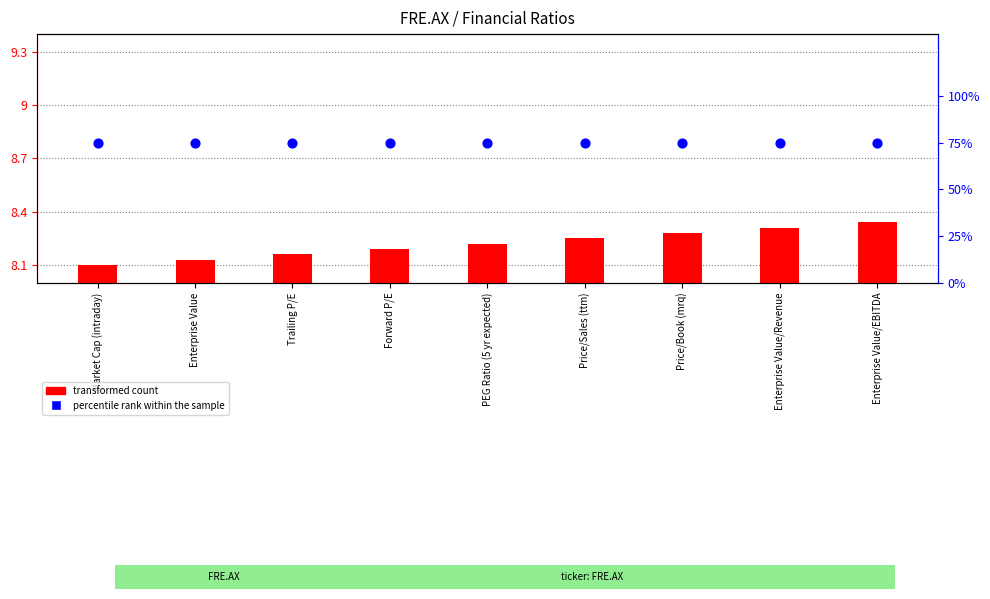

At which category is the sum across all series the highest?

Enterprise Value/EBITDA